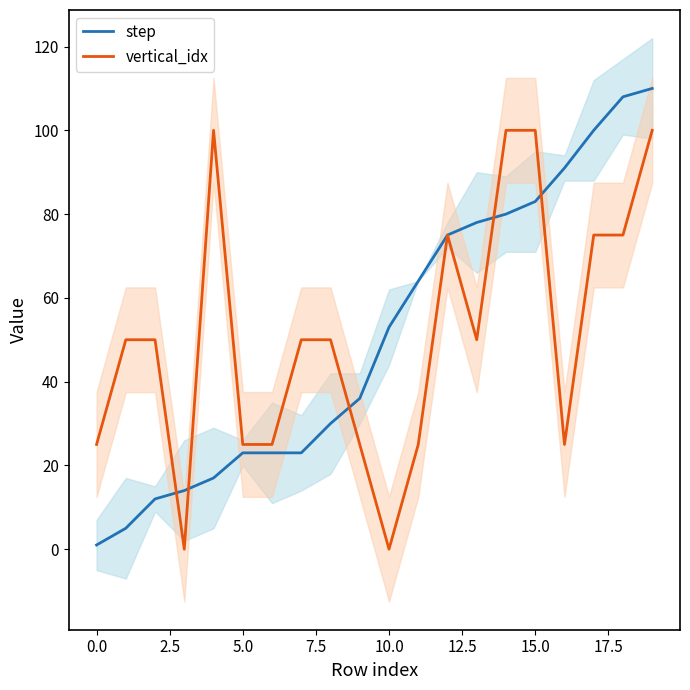

Where is step nearest to the value 55?

10.0